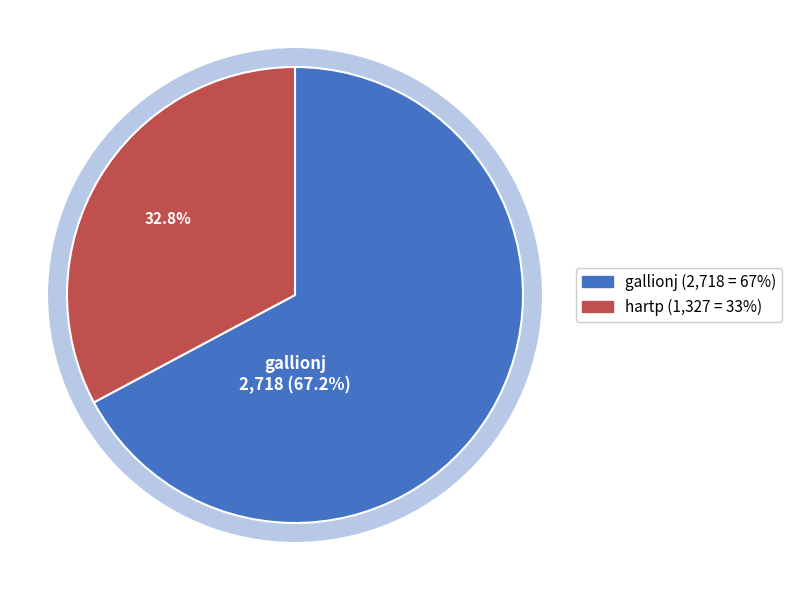

Is it true that hartp is 33% of the pie?

True